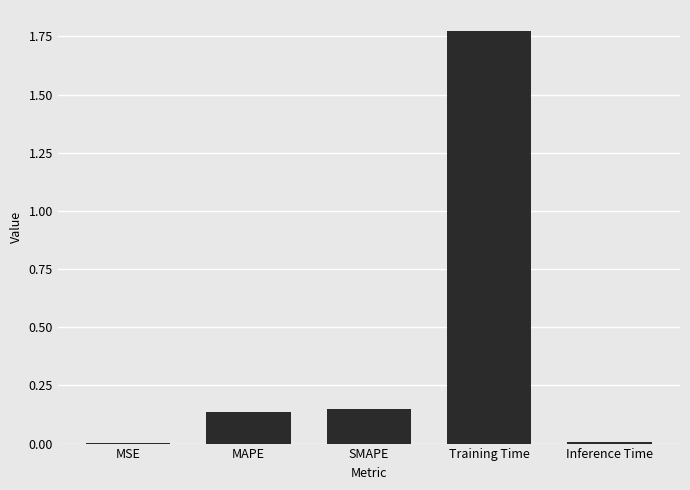

Which label corresponds to the largest value in the chart?

Training Time